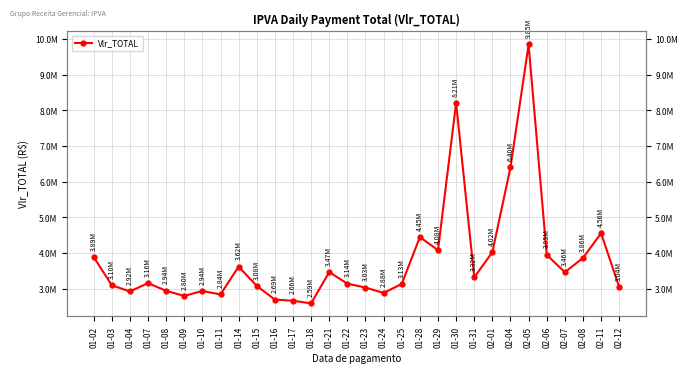

What is the difference between the values at 02-01 and 01-09?

1226730.9